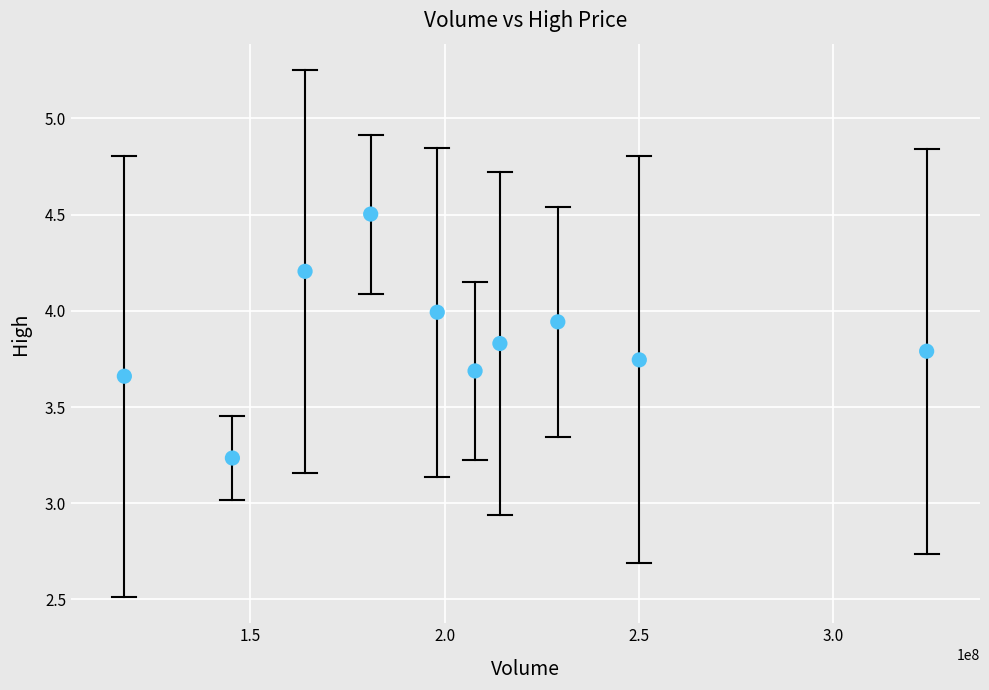

What is the average X value?

203176113.0